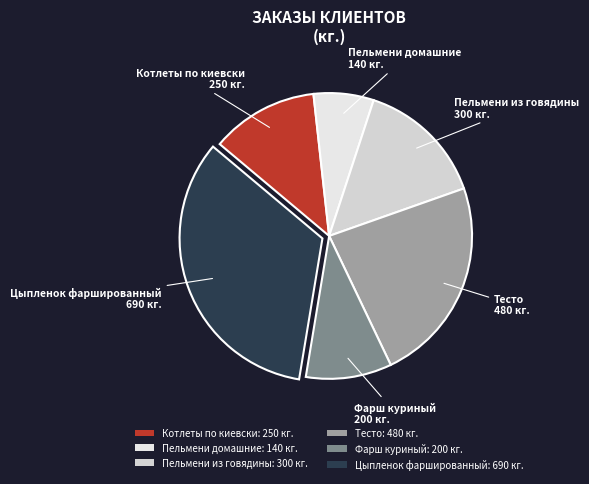

Is Цыпленок фаршированный the majority of the pie?

No